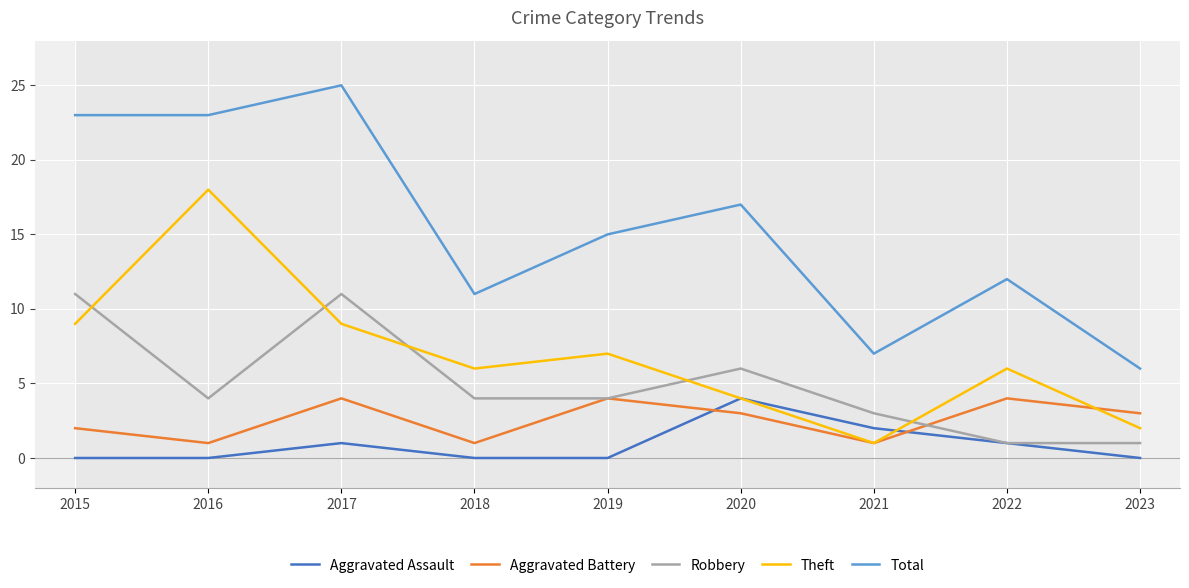

What is the value of the Theft point at the 5th from the left?

7